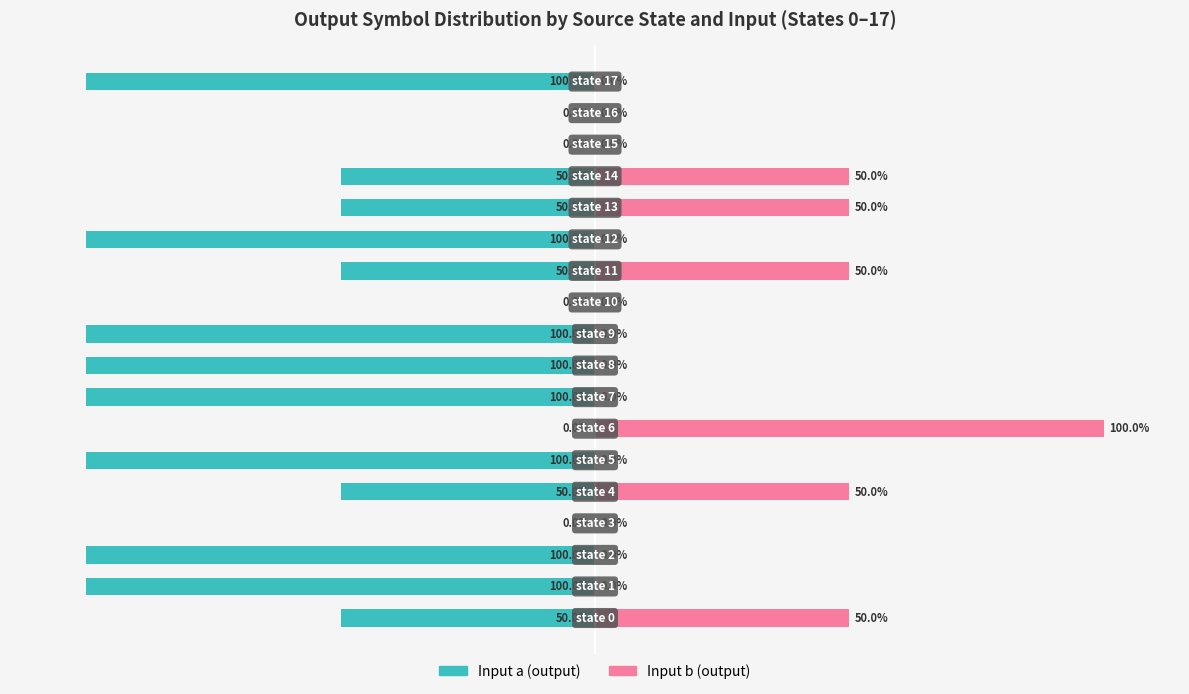

How many positive values does the Input b (output) series have?

6